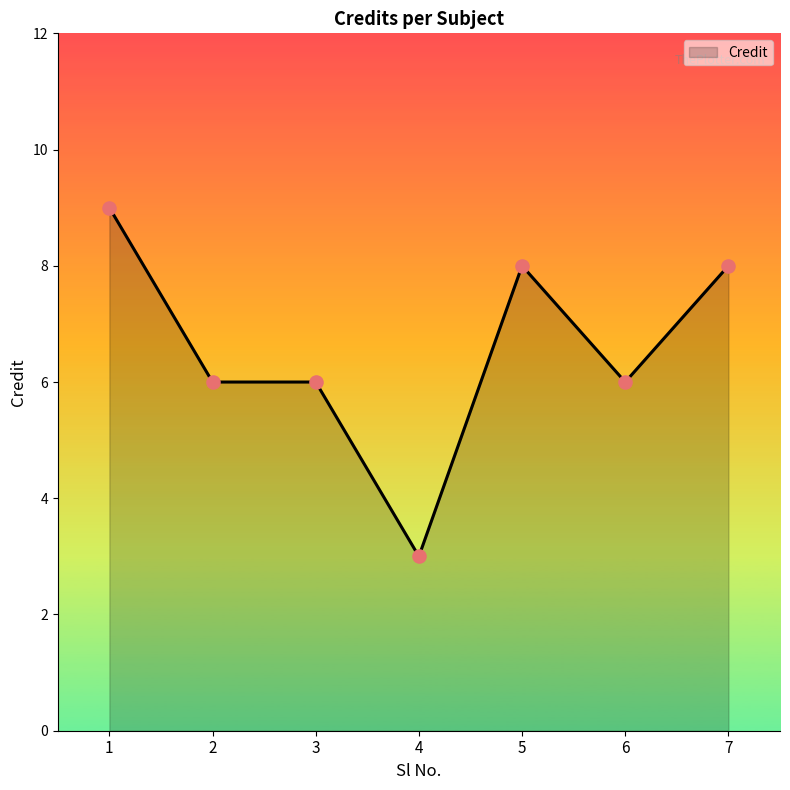

Between 1 and 6, which is larger?

1